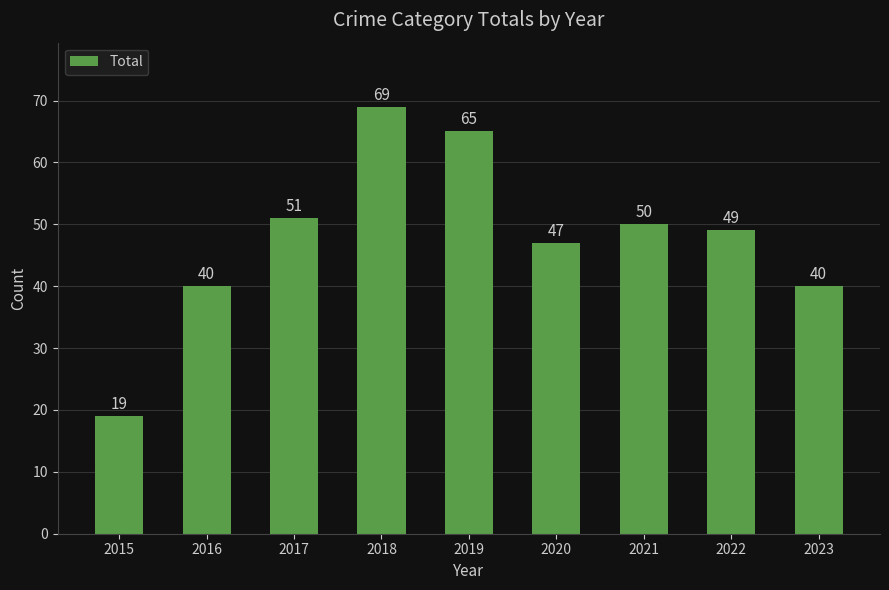

What is the minimum value shown in the chart?

19